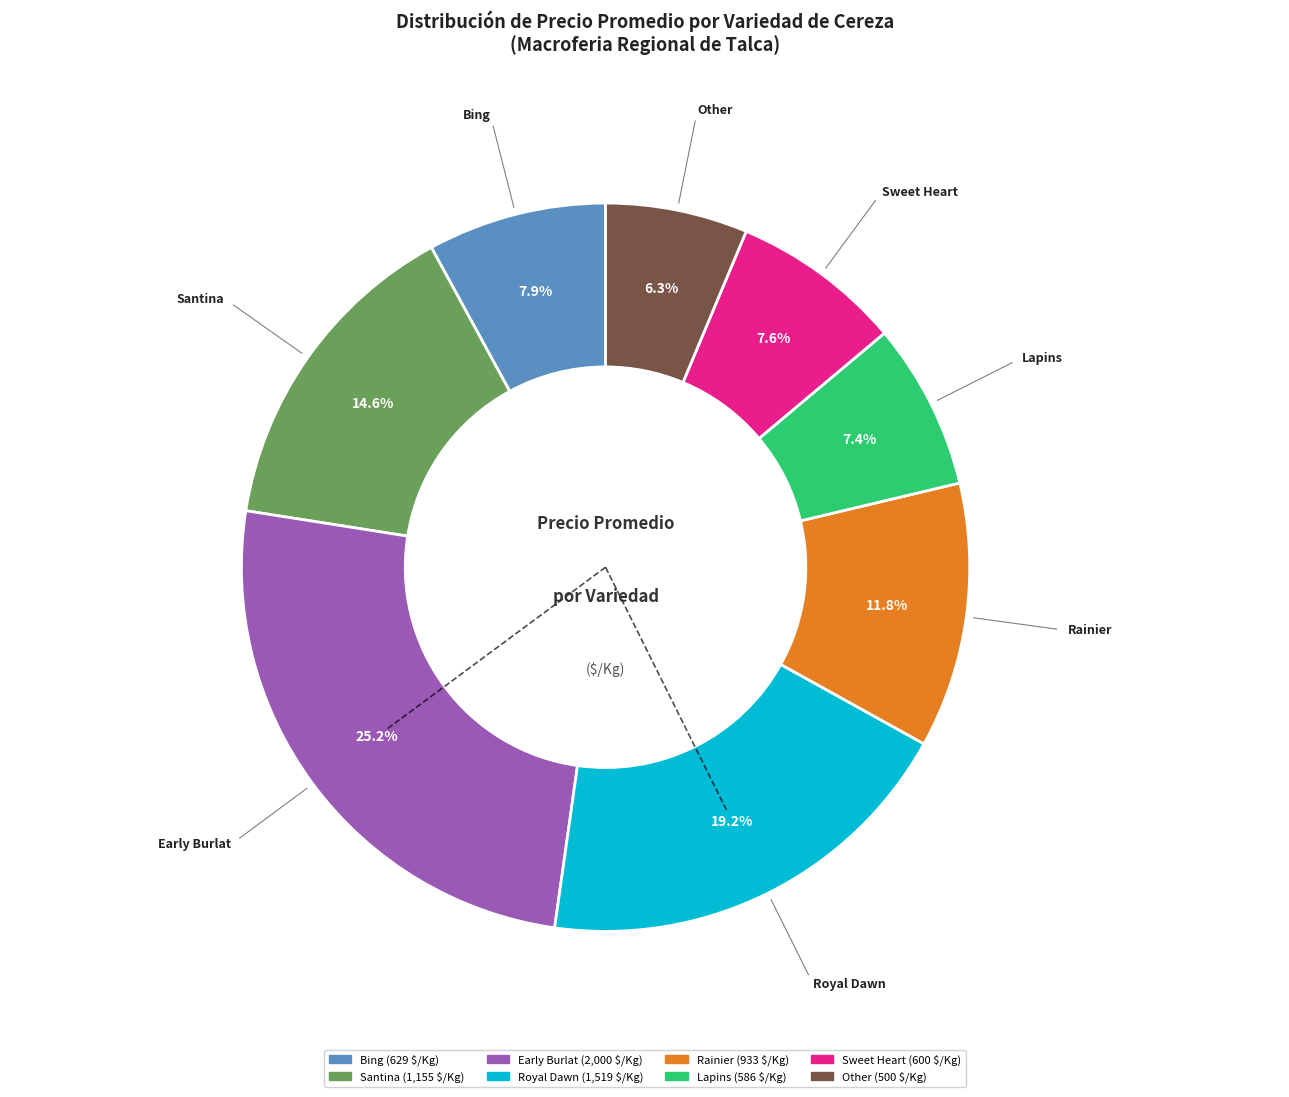

What percentage is the Other slice, to the nearest percent?

6%